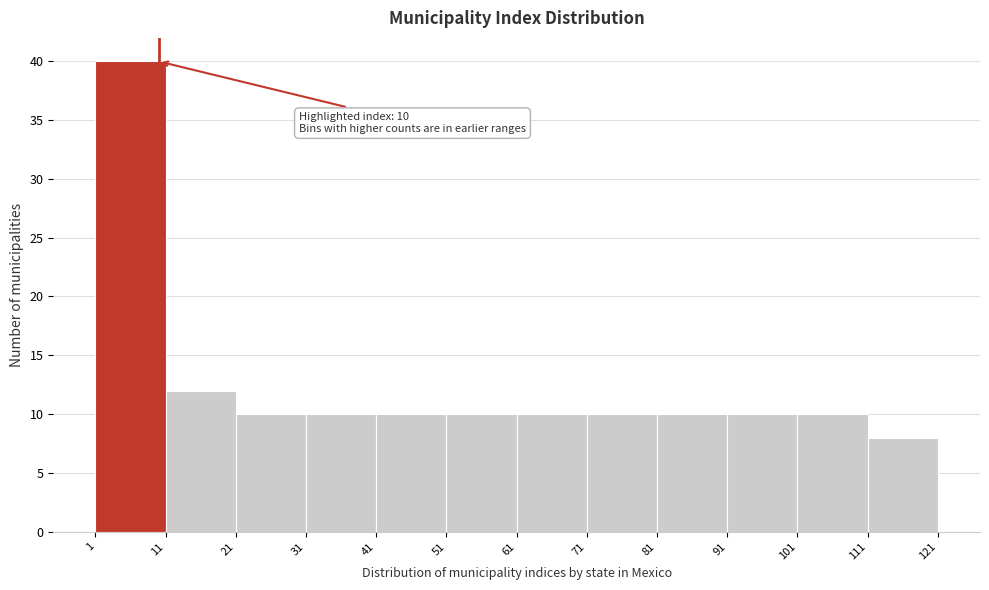

Which range on the x-axis has the tallest bar?

1 to 11